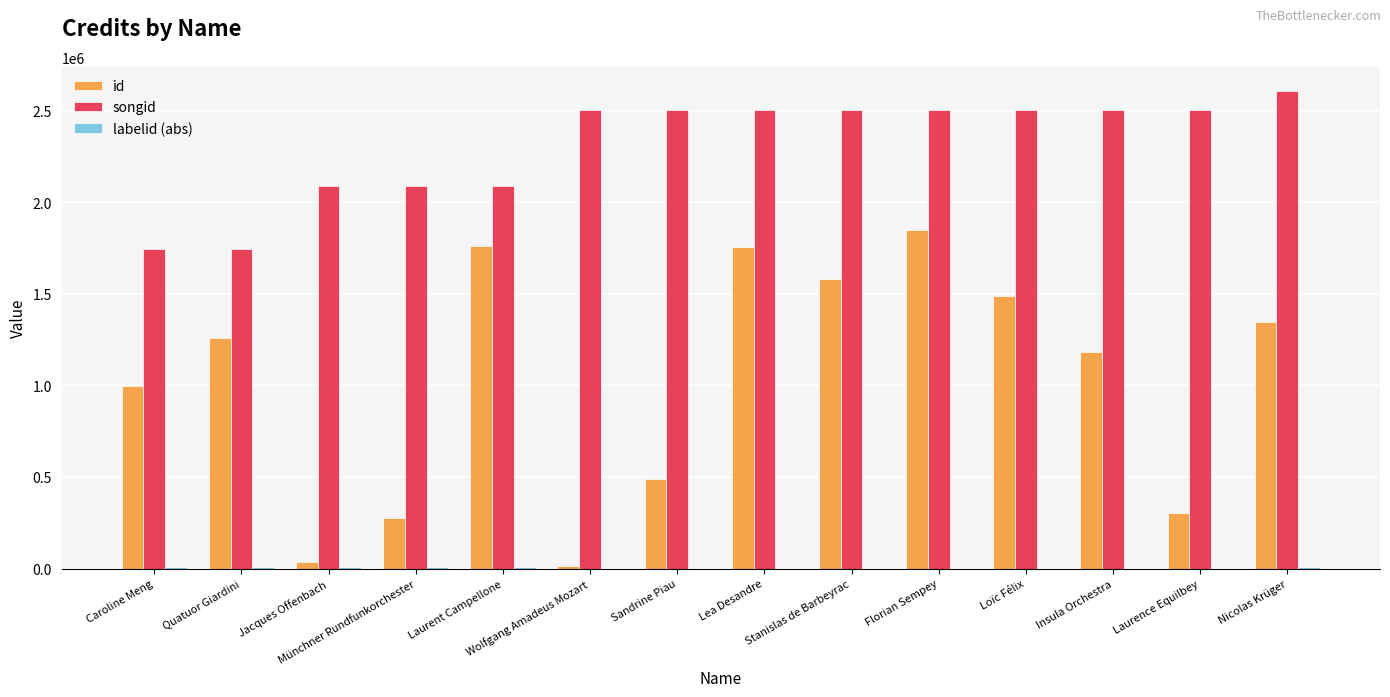

The value of songid at Lea Desandre is 2506625. True or false?

True